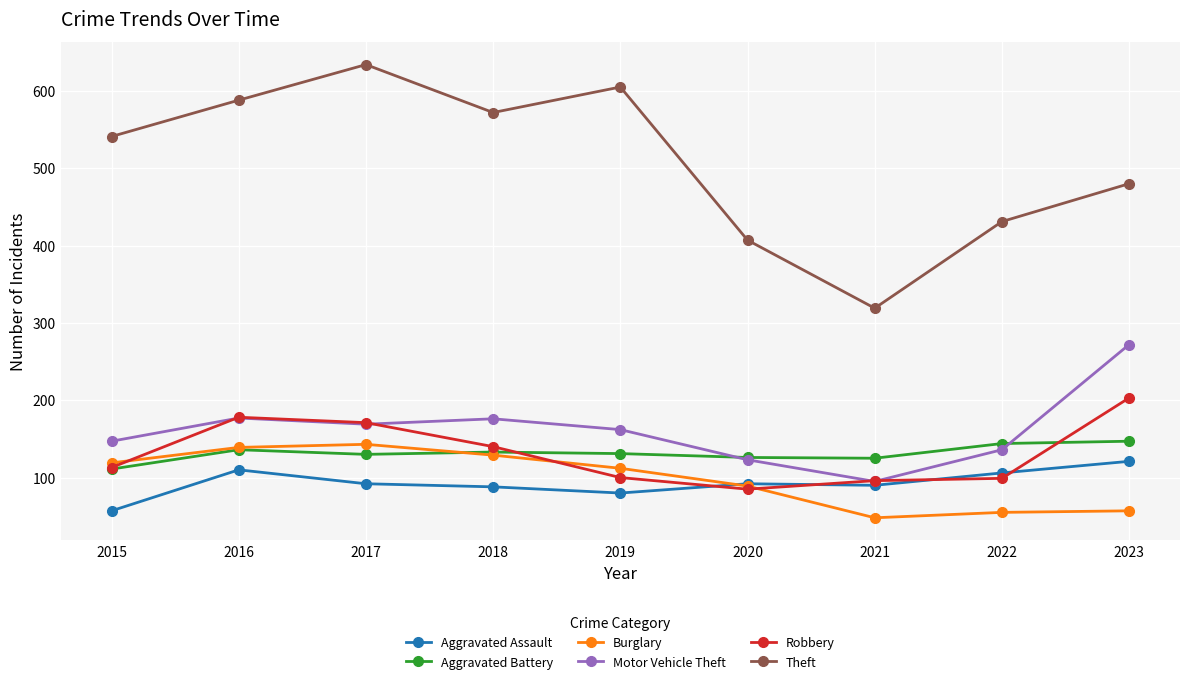

What is the sum of the Theft values at 2023 and 2015?

1021